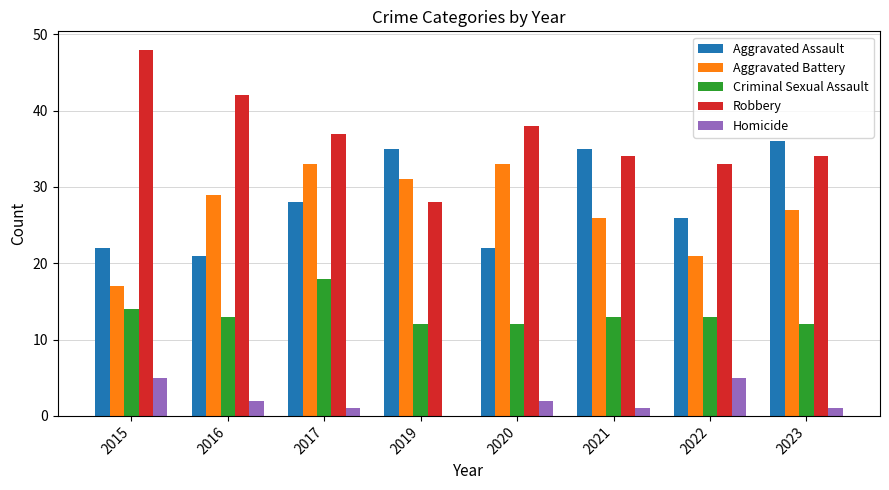

What is the sum of all Aggravated Battery values?

217